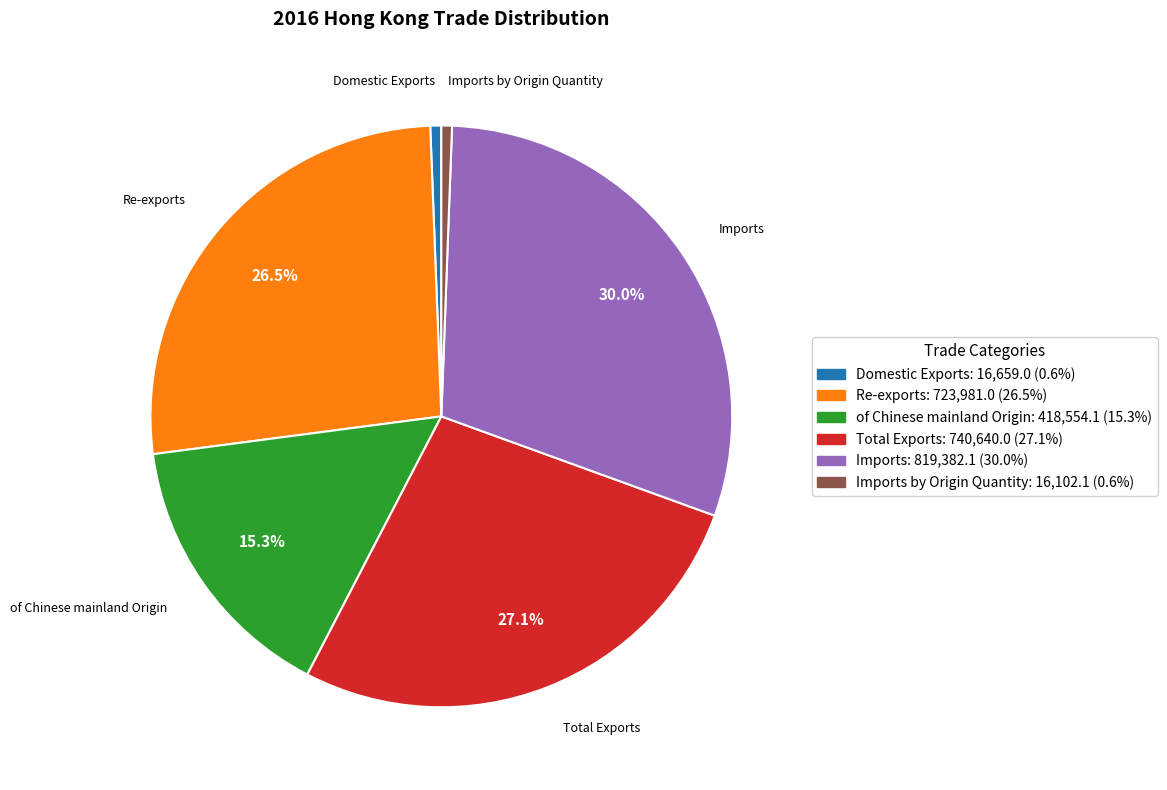

To the nearest percent, what is the difference between the largest and smallest slice percentages?

29%